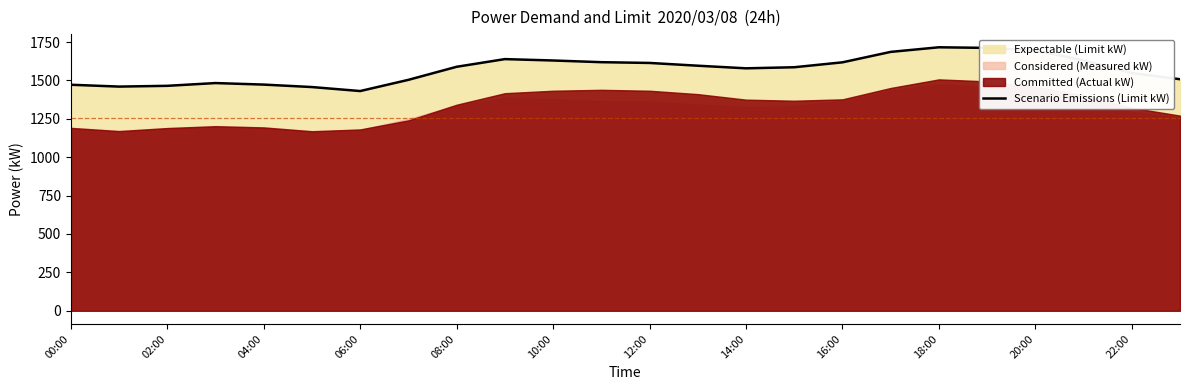

How many lines are shown in the chart?

1